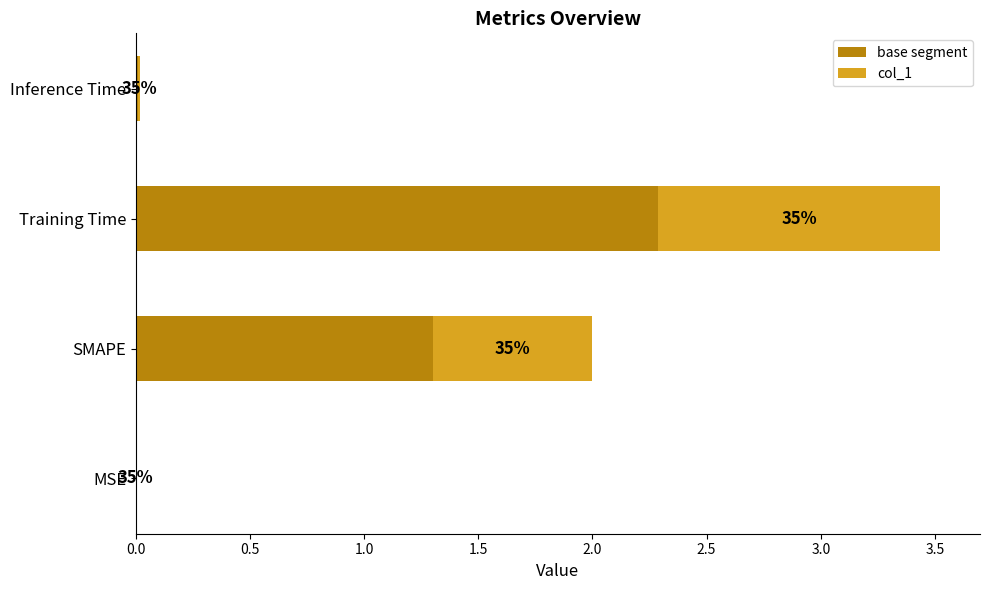

What are all the series names shown in the legend?

base segment, col_1